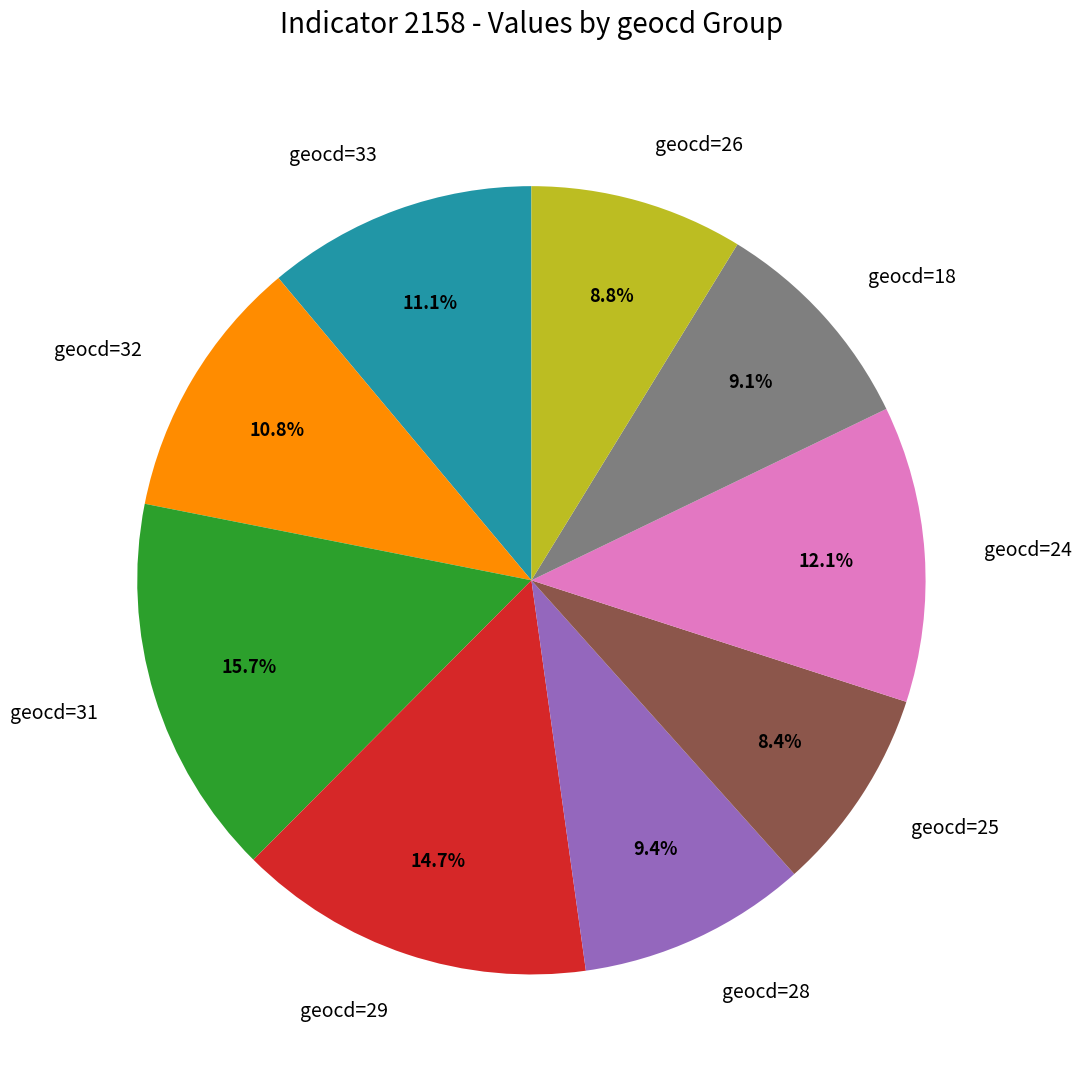

Do geocd=24 and geocd=29 together represent more than half of the pie?

No